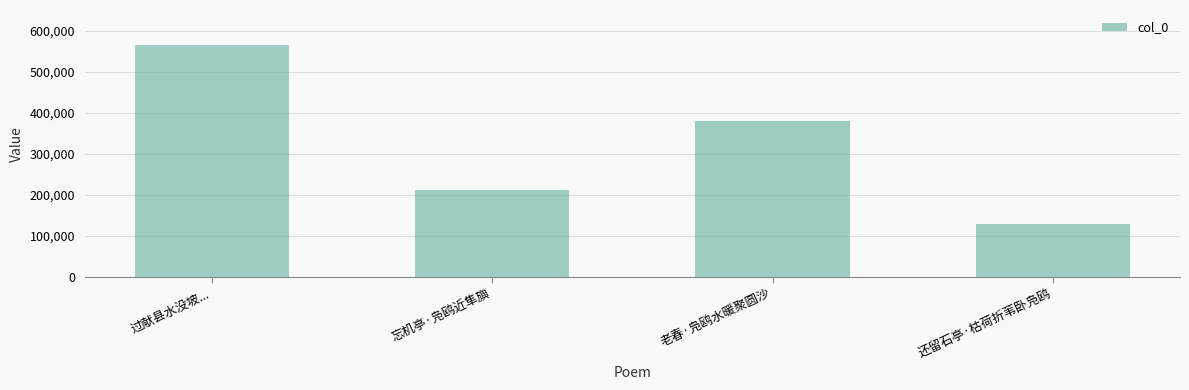

Reading left to right, transcribe all the data shown in this chart.

过献县水没坡...=565167	忘机亭·凫鸥近隼旟=211303	老春·凫鸥水暖聚圆沙=378766	还留石亭·枯荷折苇卧凫鸥=129608